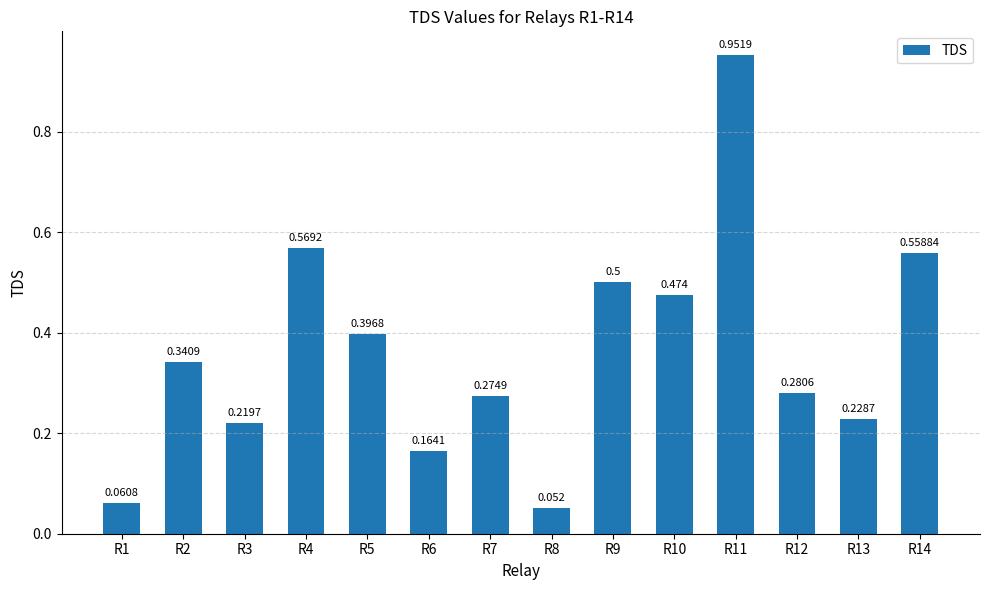

Are the bars horizontal?

No